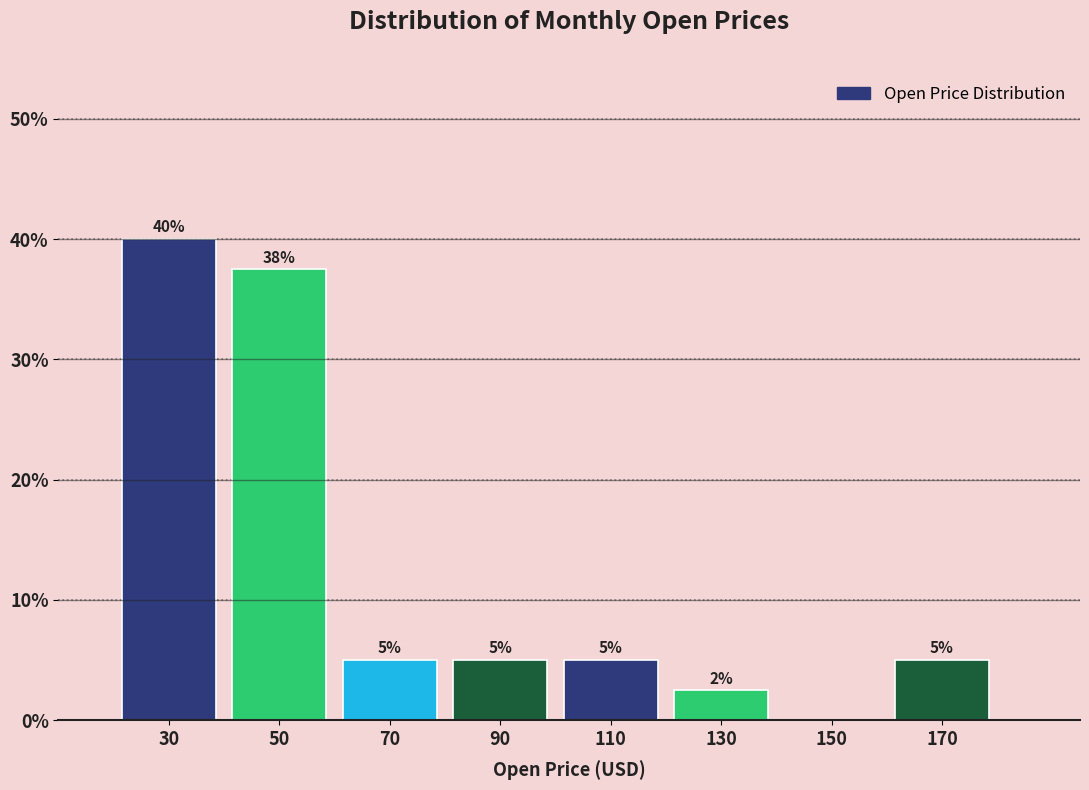

Over which range of the x-axis is the bar tallest?

20 to 40